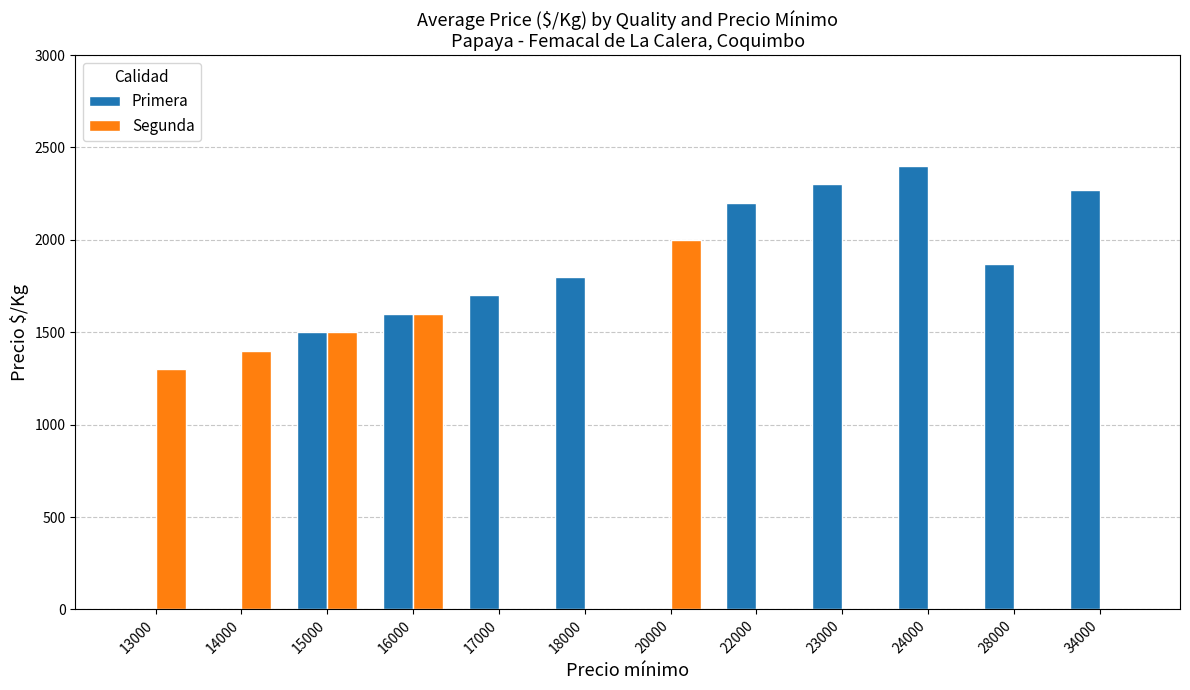

The Primera series shows 3802 at 23000. True or false?

False